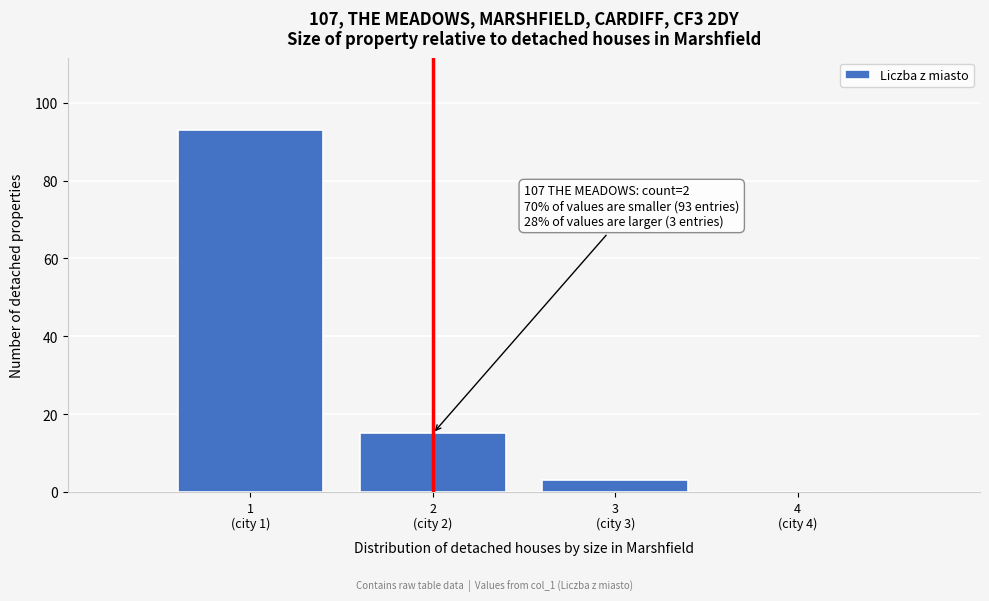

What is the maximum value shown in the chart?

93